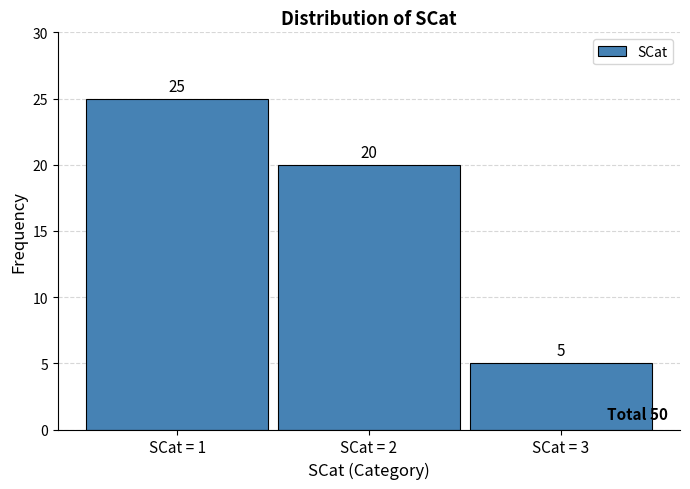

Reading left to right, transcribe all the data shown in this chart.

25	20	5